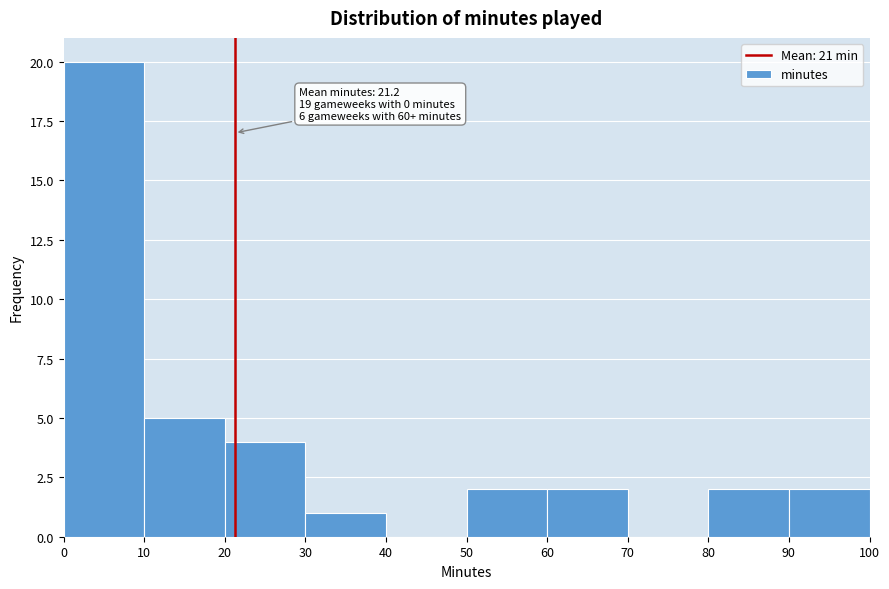

Which range on the x-axis has the tallest bar?

0 to 10